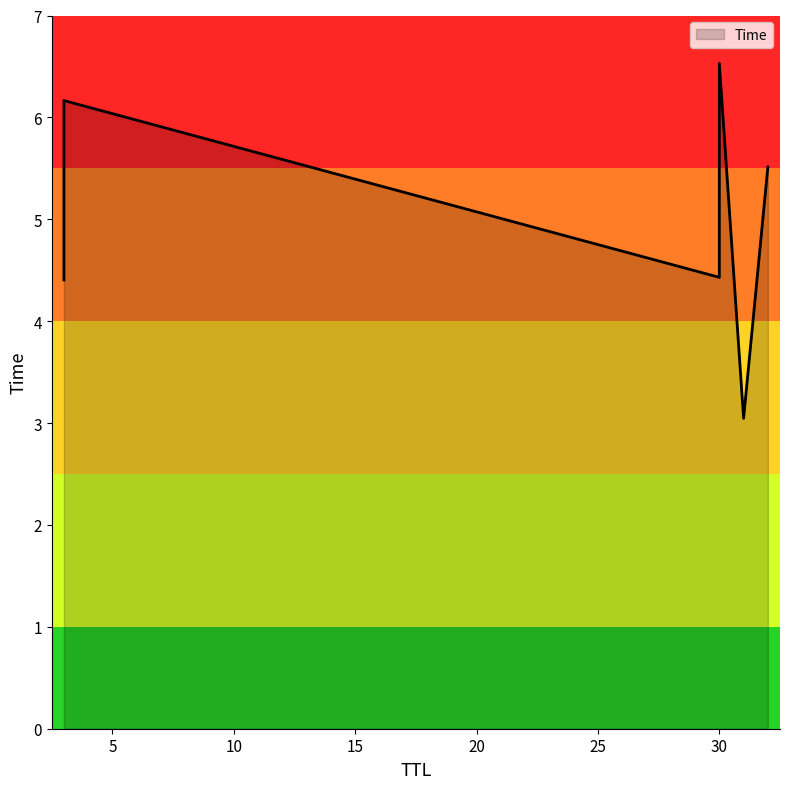

Which category has the highest value across all series?

30